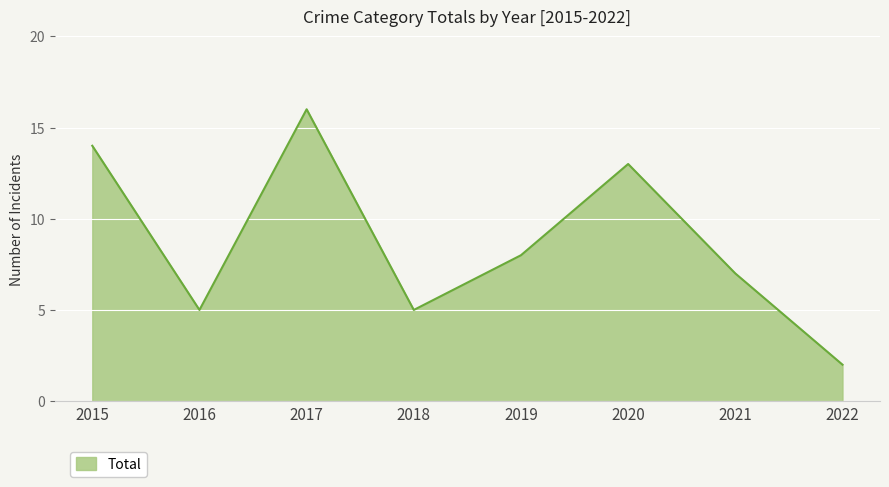

Read the value at 2021, to the nearest 10.

10